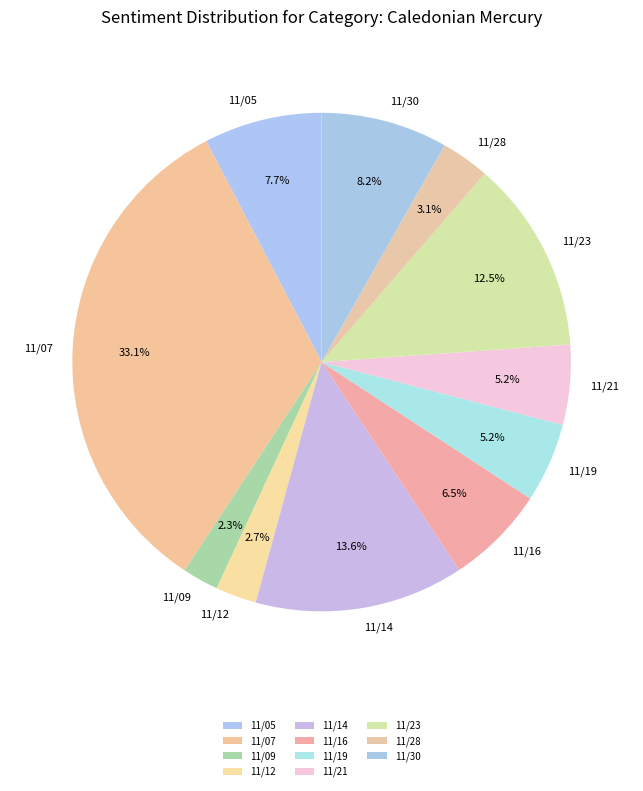

Combined, do 11/28 and 11/07 account for over 50%?

No